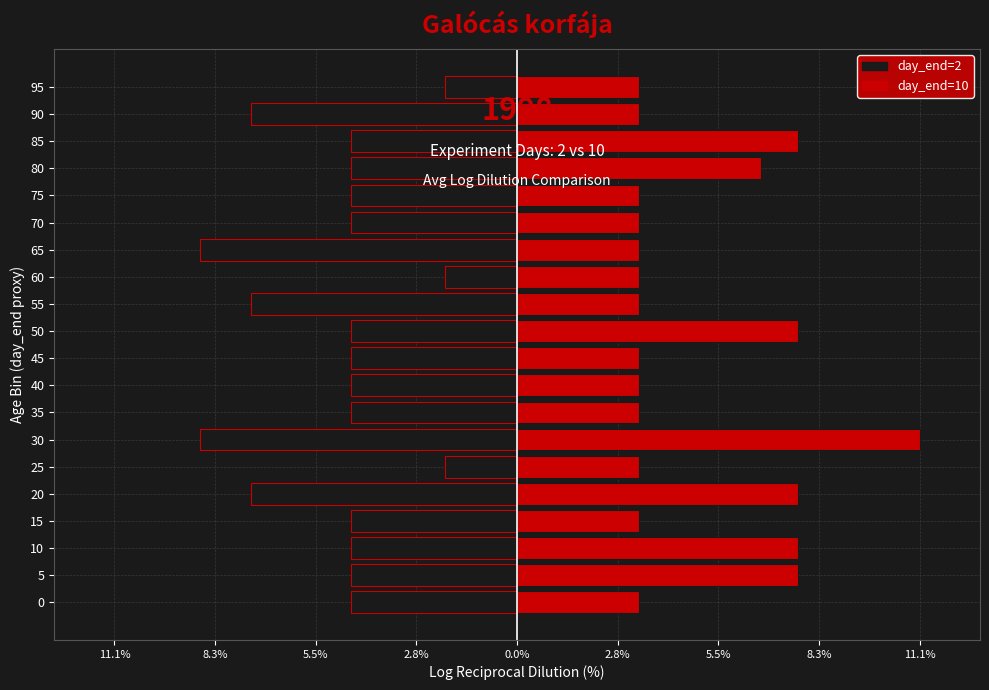

At how many categories does at least one series exceed 1?

20